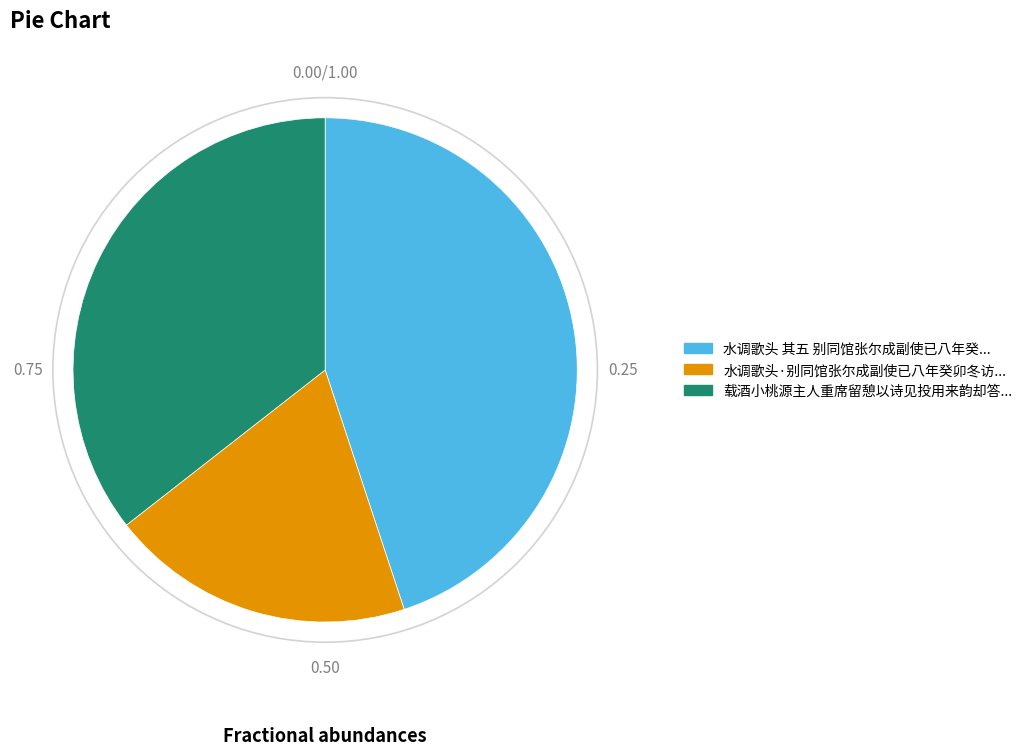

Is there any slice that represents more than half of the pie?

No